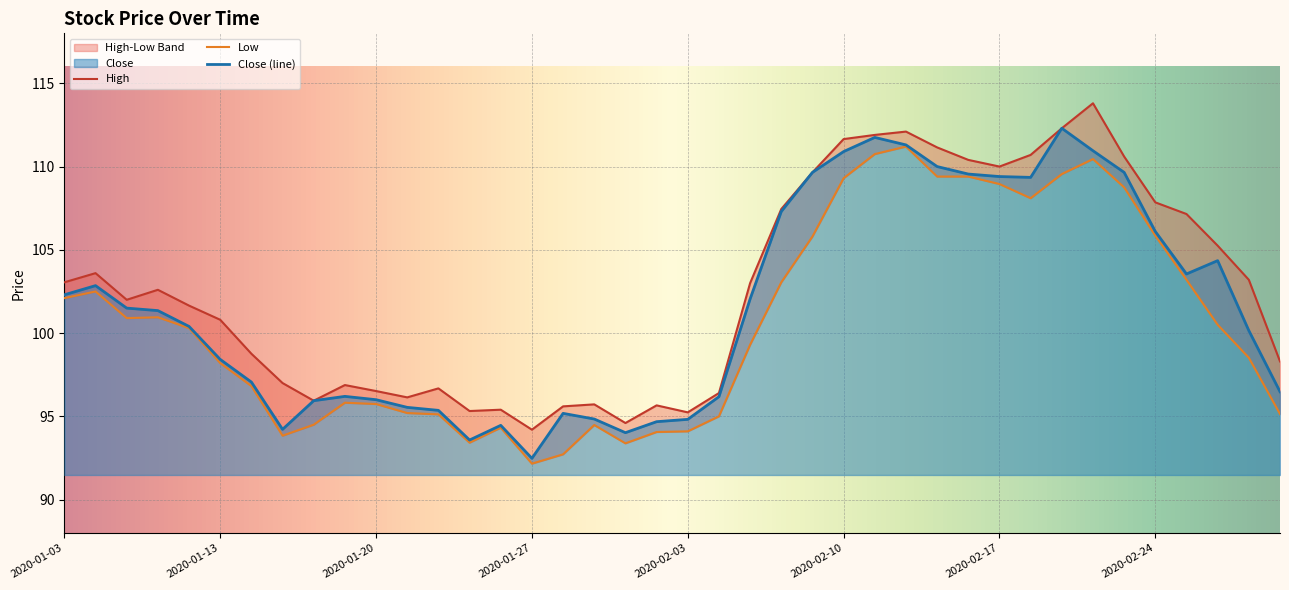

What is the value of the Close point at the 32nd from the left?

109.3